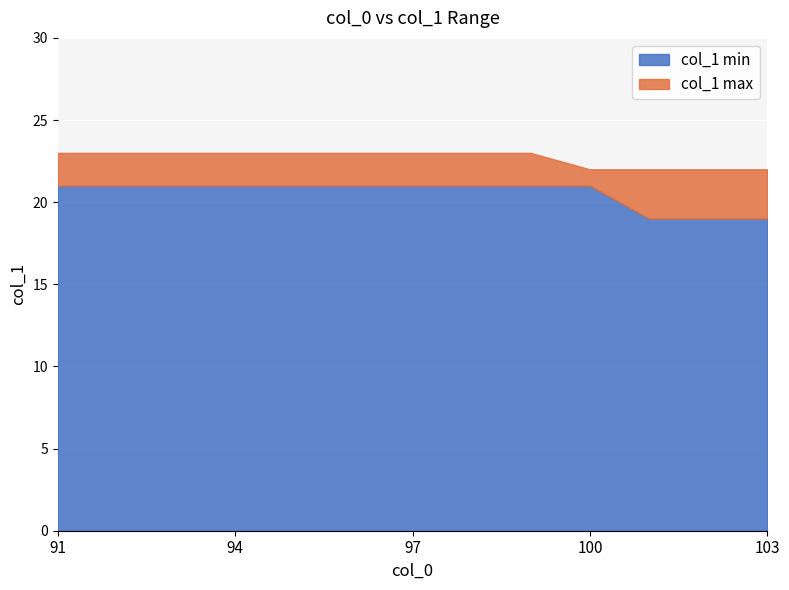

What is the difference between the second highest and minimum values in the col_0 series?

11